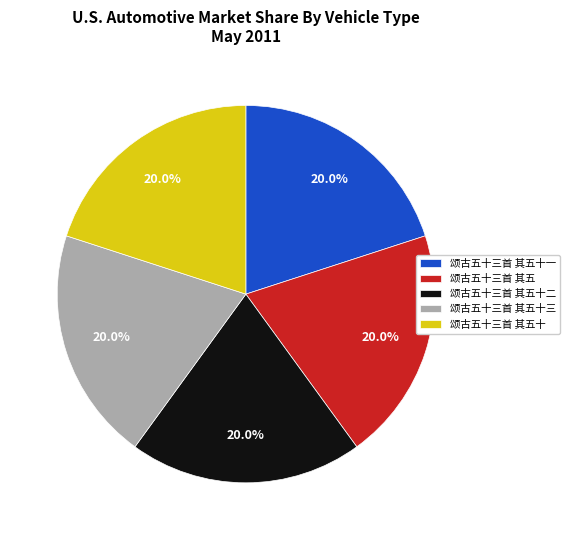

Approximately how many times larger is the value at 颂古五十三首 其五十三 compared to 颂古五十三首 其五十二?

1.0